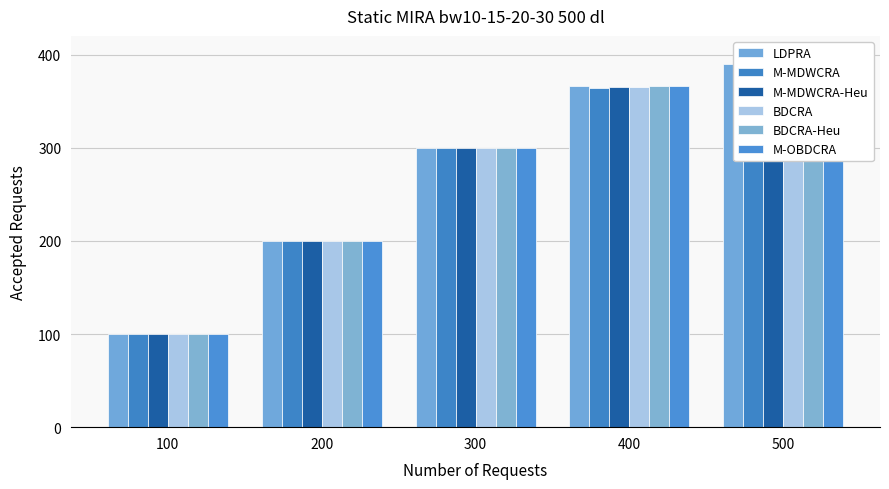

Which has a higher value, 300 or 200?

300